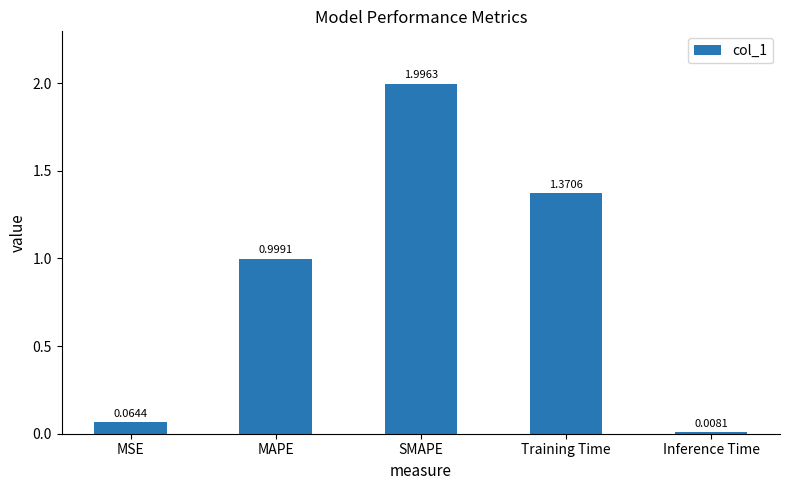

True or false: the data shows 1.0 at MAPE.

True